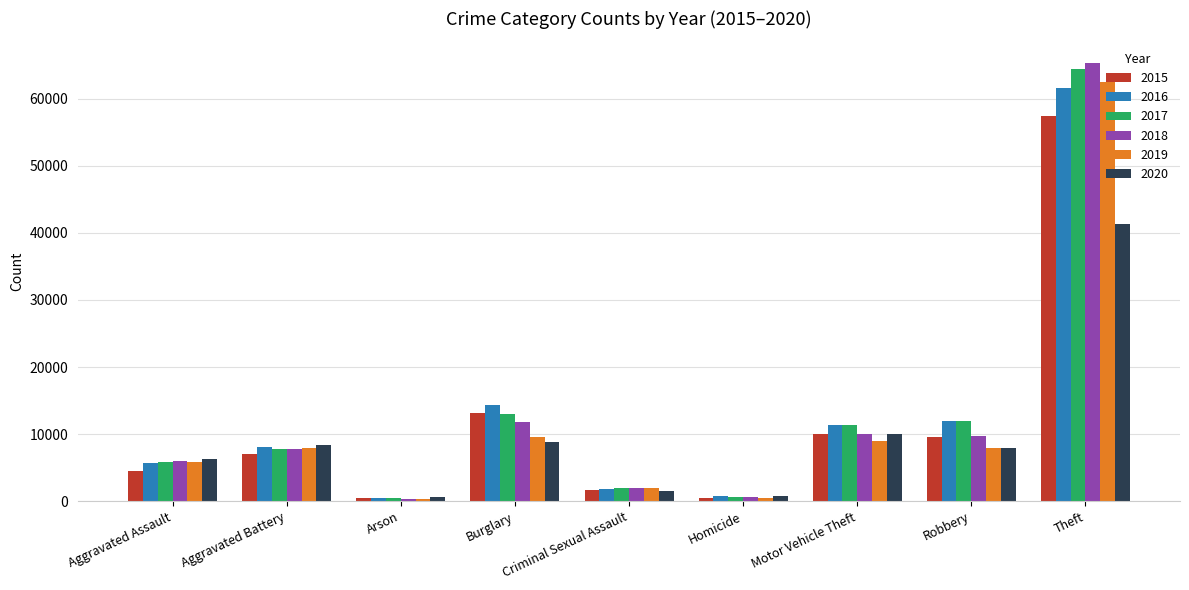

Which series has the widest spread of values?

2018